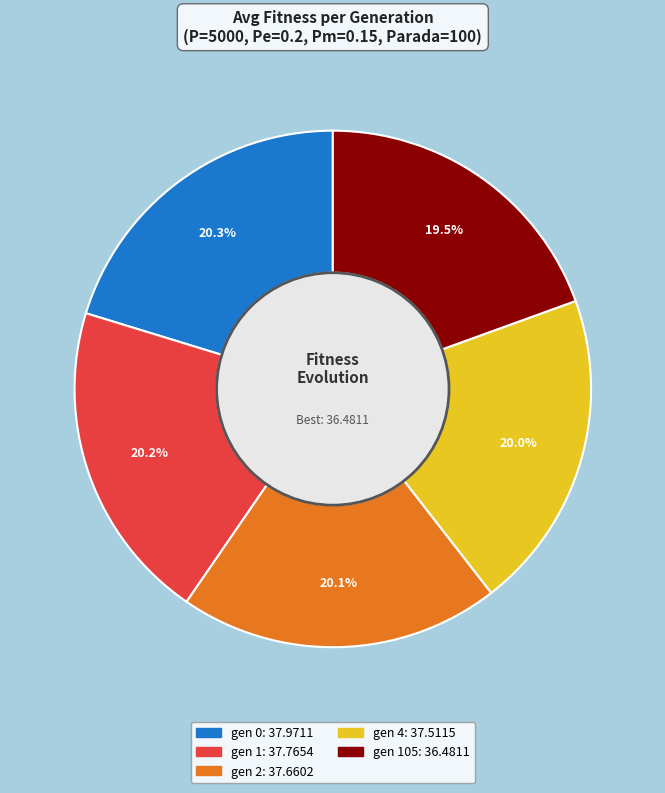

To the nearest percent, what is the average slice percentage?

20%